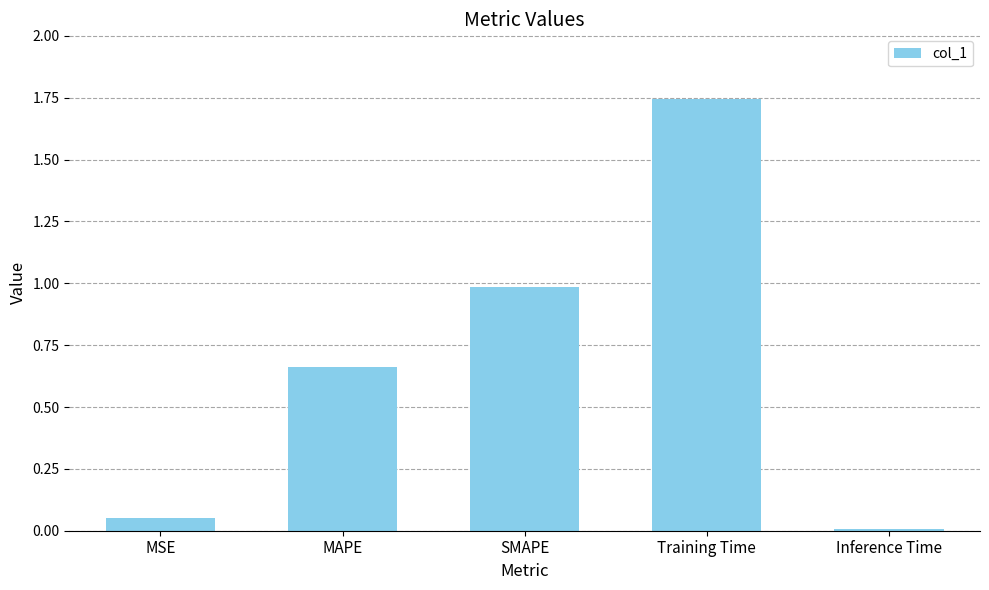

What is the label of the 2nd bar from the left?

MAPE